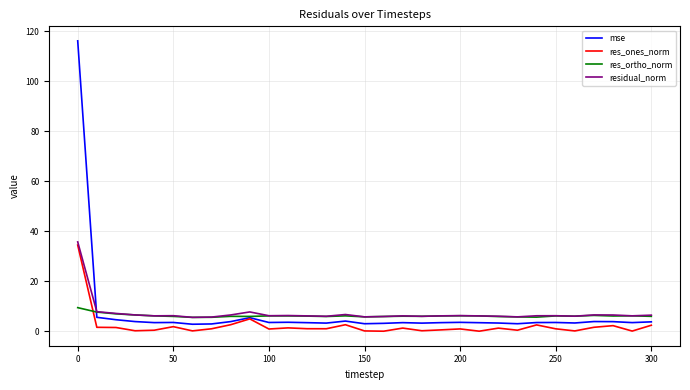

What is the average value of the res_ones_norm series?

2.3